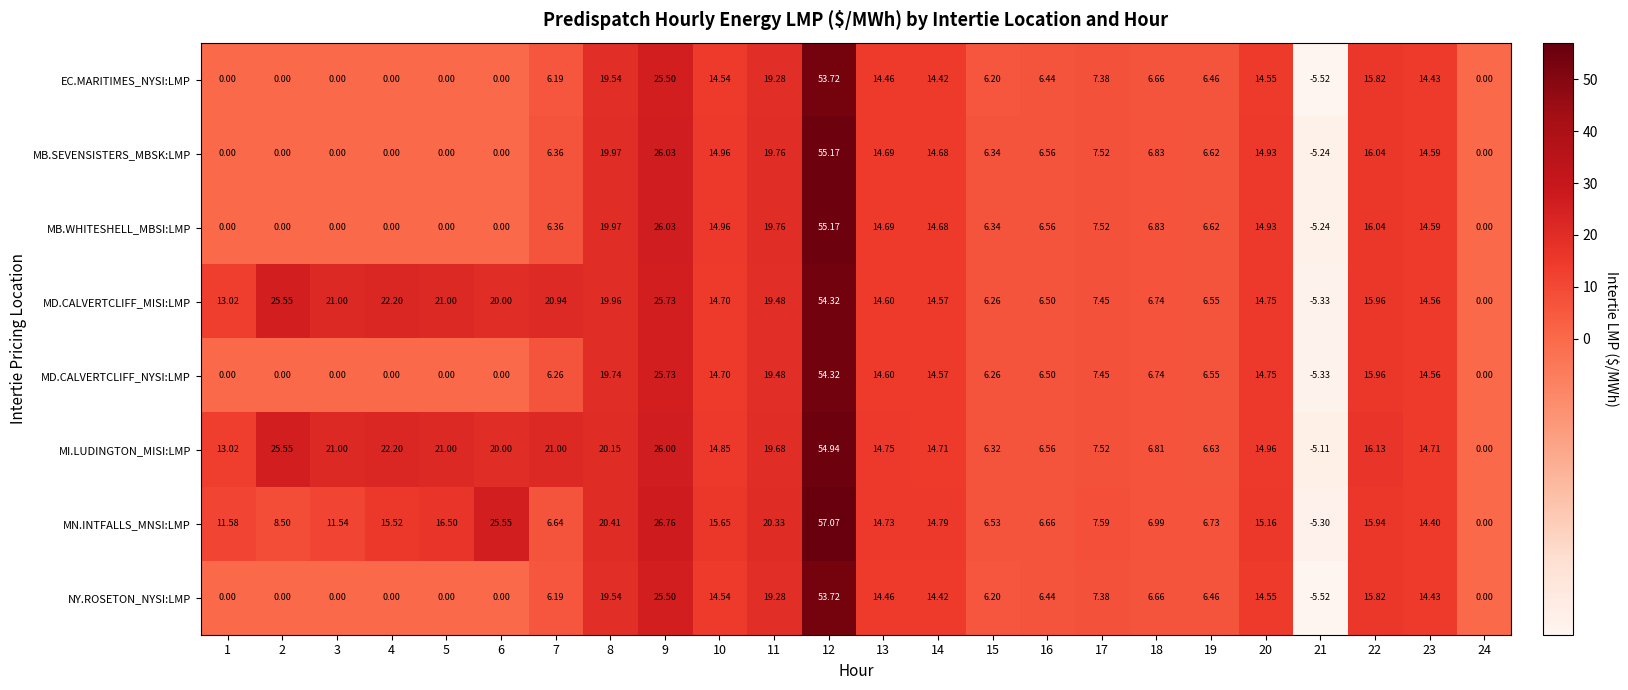

Between 12 and 18, which series saw the biggest shift?

MN.INTFALLS_MNSI:LMP